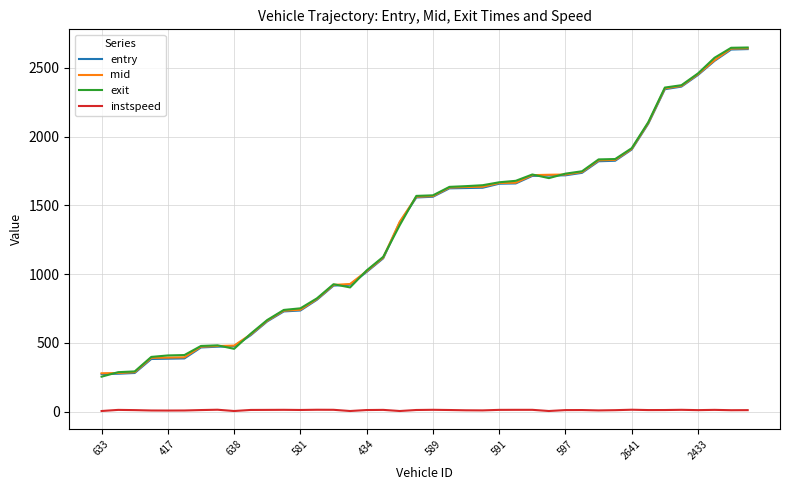

True or false: entry and instspeed cross at least once.

False